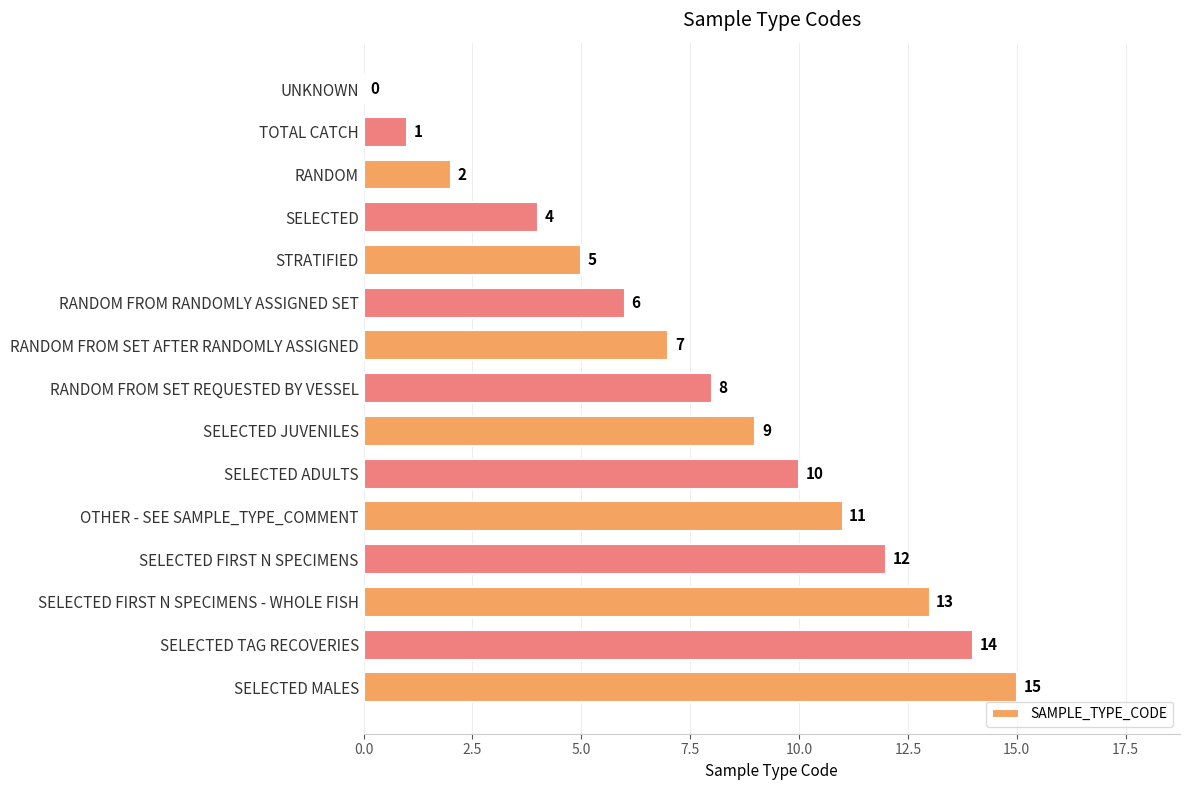

Reading top to bottom, list all the values displayed in this chart.

UNKNOWN=0	TOTAL CATCH=1	RANDOM=2	SELECTED=4	STRATIFIED=5	RANDOM FROM RANDOMLY ASSIGNED SET=6	RANDOM FROM SET AFTER RANDOMLY ASSIGNED=7	RANDOM FROM SET REQUESTED BY VESSEL=8	SELECTED JUVENILES=9	SELECTED ADULTS=10	OTHER - SEE SAMPLE_TYPE_COMMENT=11	SELECTED FIRST N SPECIMENS=12	SELECTED FIRST N SPECIMENS - WHOLE FISH=13	SELECTED TAG RECOVERIES=14	SELECTED MALES=15